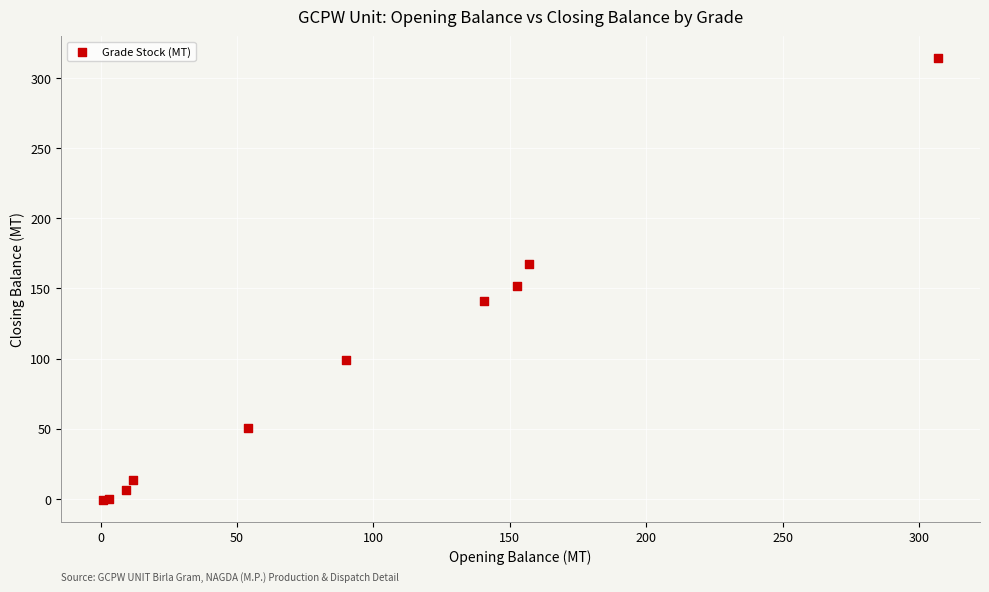

What Y value in the scatter plot is closest to 156?

151.9